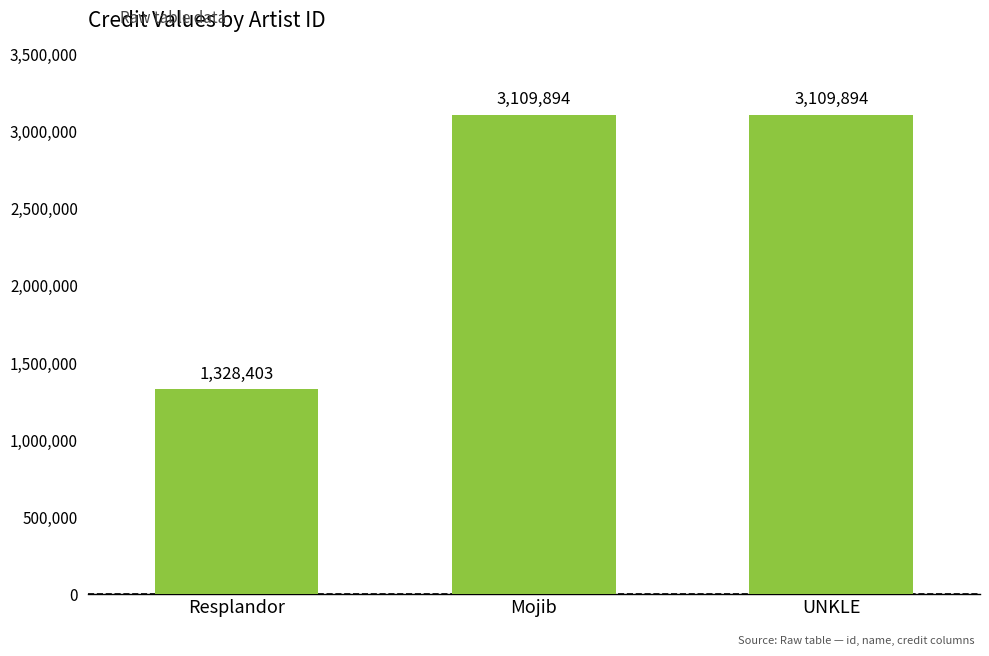

What is the ratio of the value at Resplandor to the value at UNKLE?

0.4